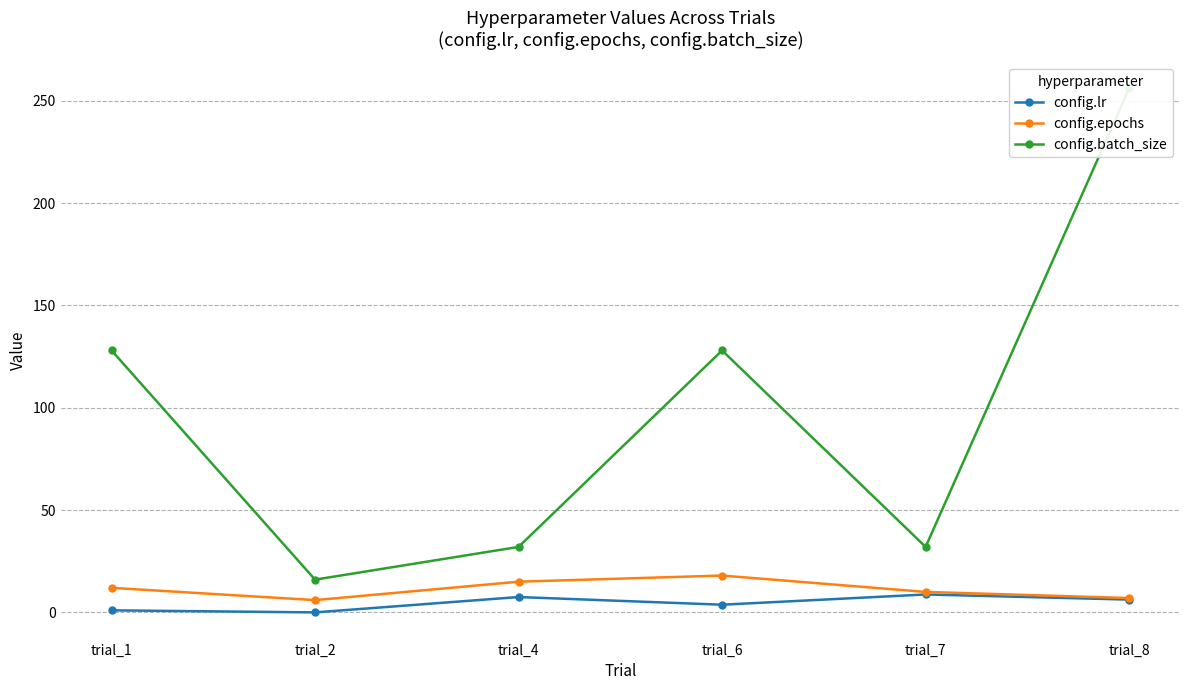

Is the value of config.lr at trial_2 greater than the value of config.batch_size at trial_4?

No